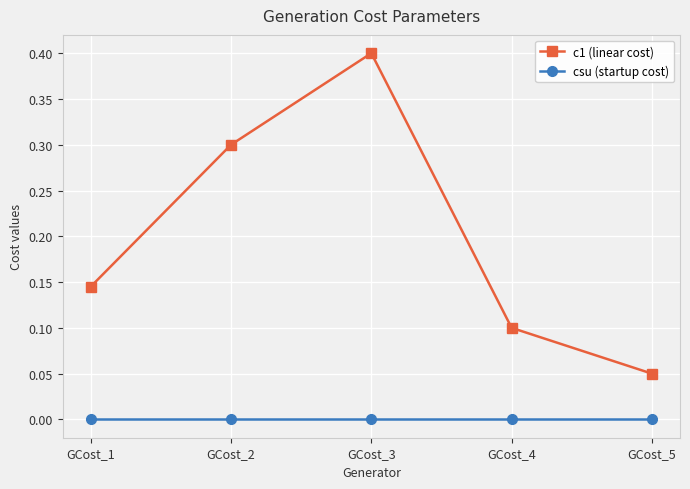

True or false: c1 (linear cost) and csu (startup cost) intersect in this chart.

False